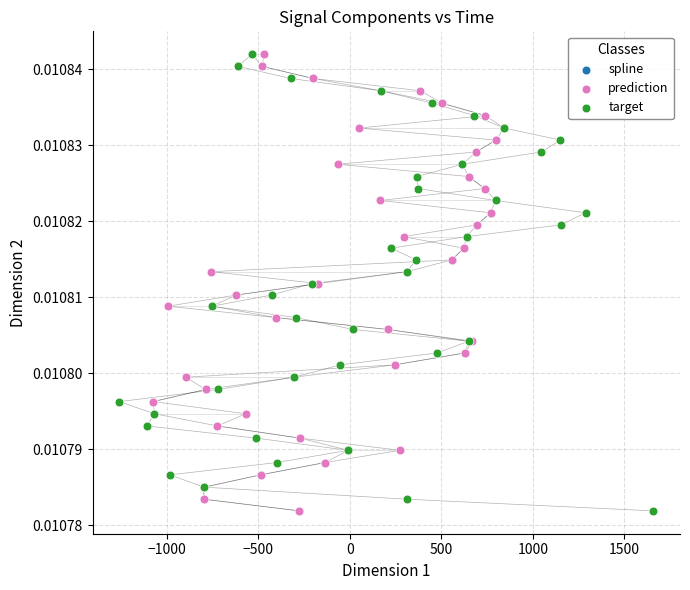

What are all the series names shown in the legend?

spline, prediction, target